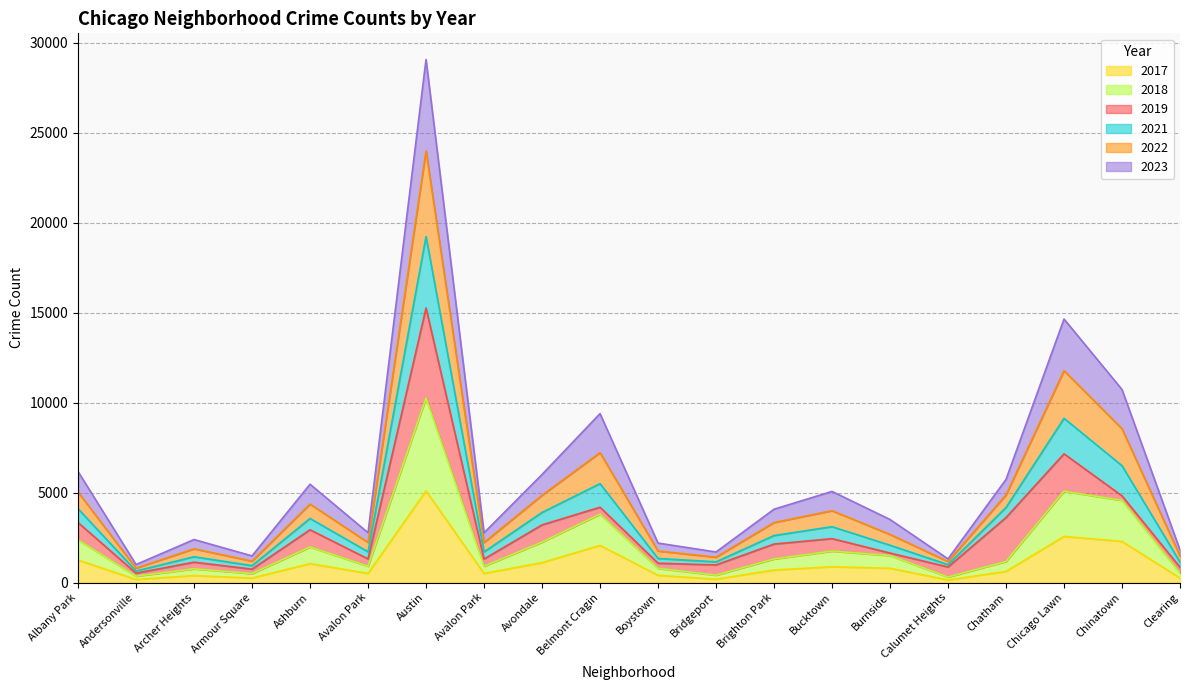

What is the highest value of the 2017 series?

5096